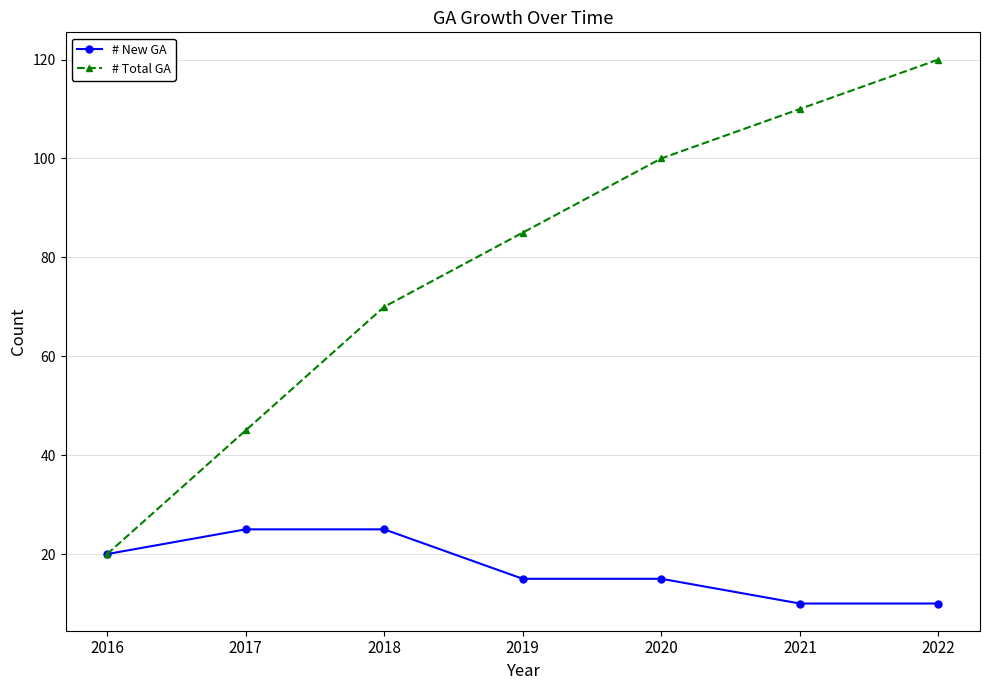

Reading right to left, transcribe all the data shown in this chart.

# New GA: 10	10	15	15	25	25	20
# Total GA: 120	110	100	85	70	45	20